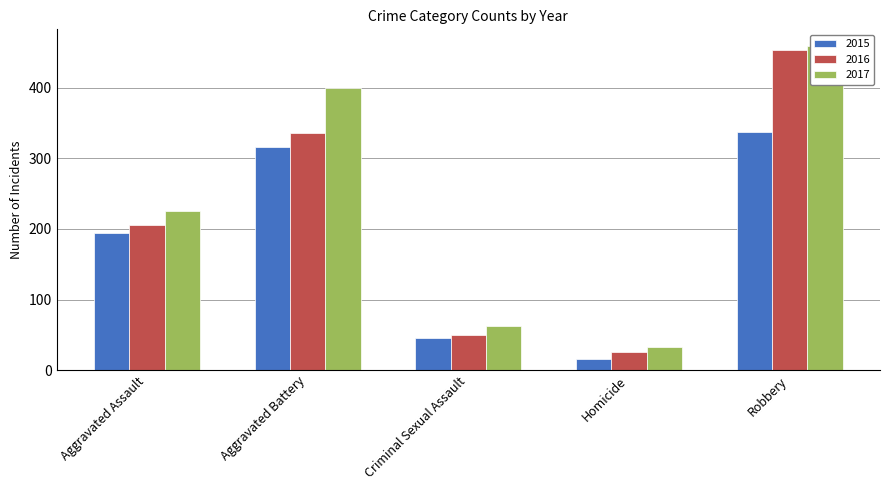

Count the number of data series in this chart.

3